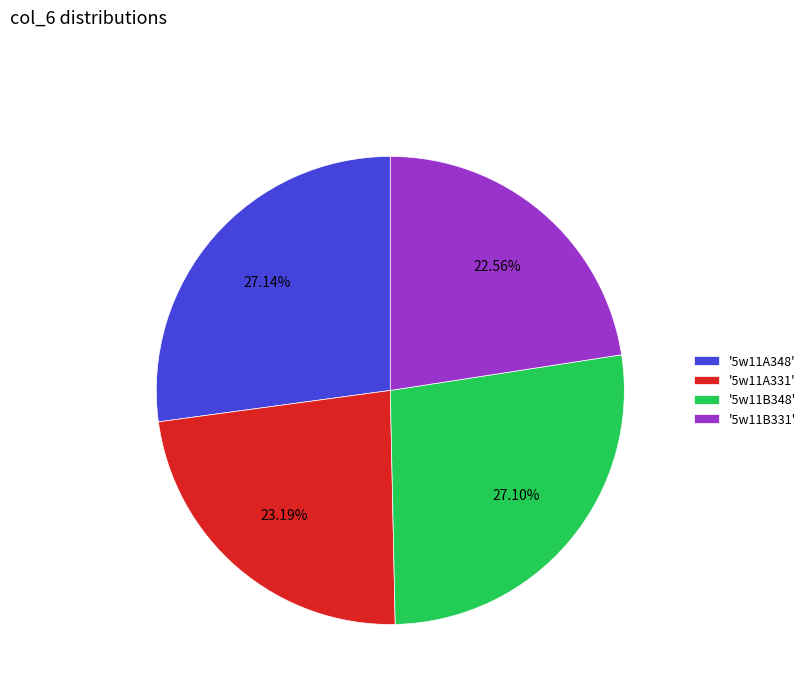

Which has a higher value, '5w11B331' or '5w11B348'?

'5w11B348'